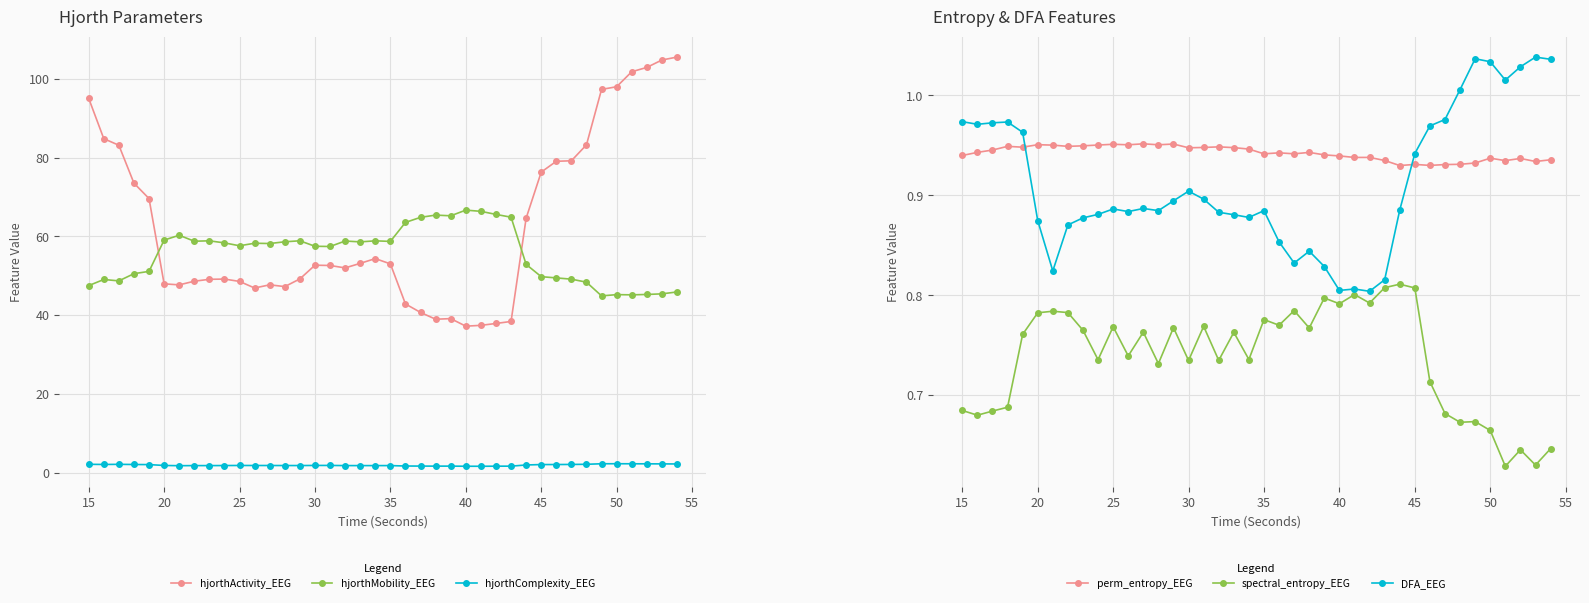

True or false: hjorthMobility_EEG and hjorthComplexity_EEG intersect in this chart.

False